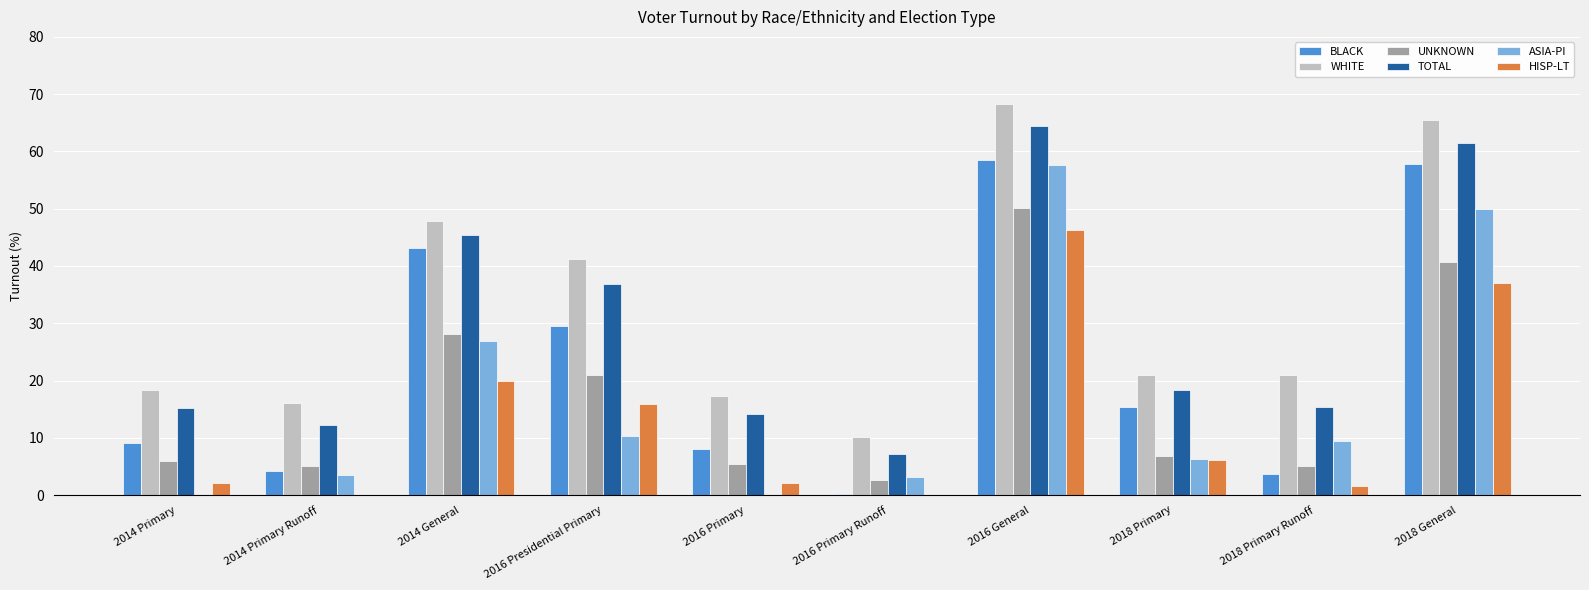

At which category does the chart reach its peak across all series?

2016 General